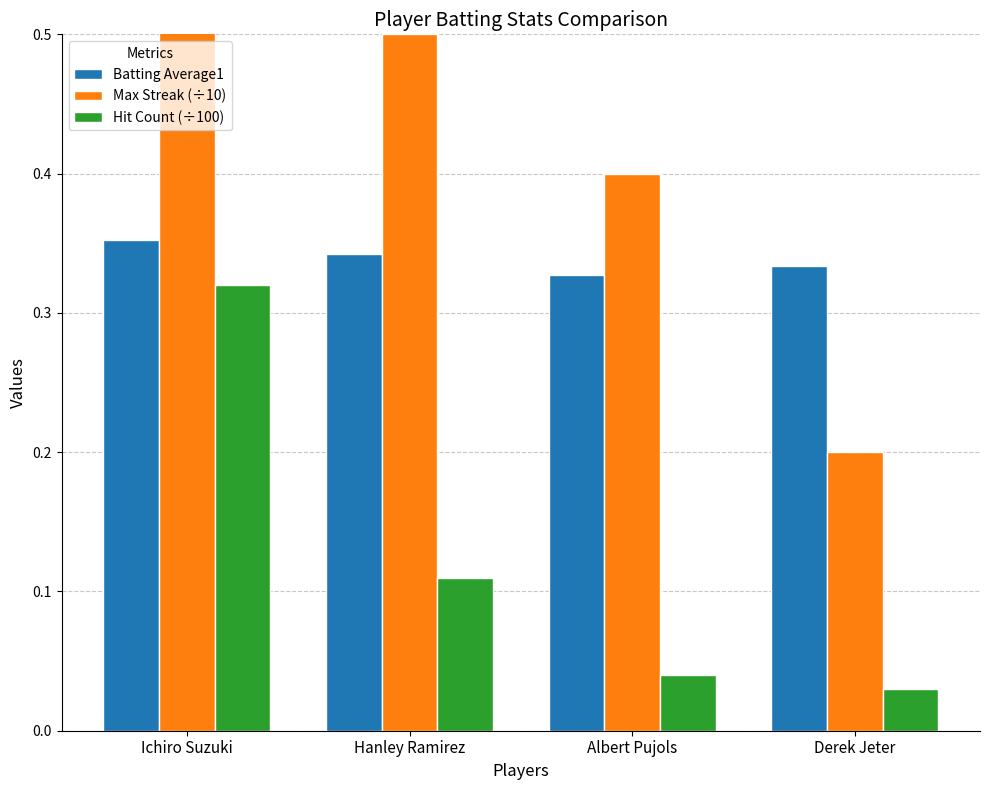

What value does the Hit Count (÷100) series have at Ichiro Suzuki?

0.3